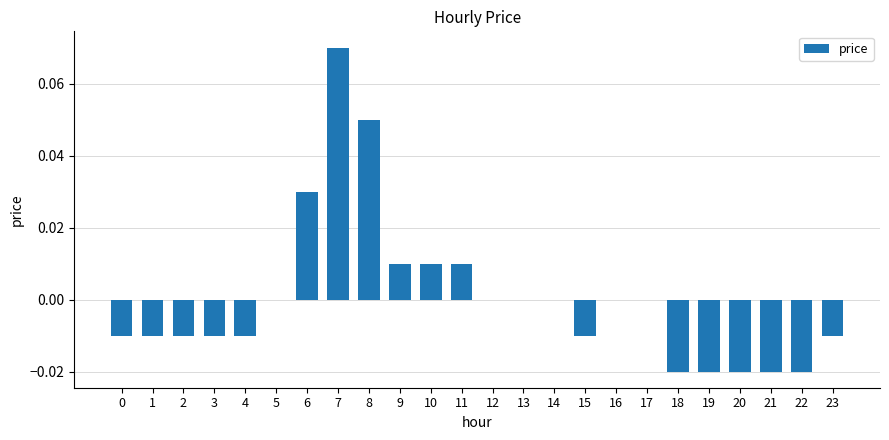

How many distinct data groups are displayed?

1